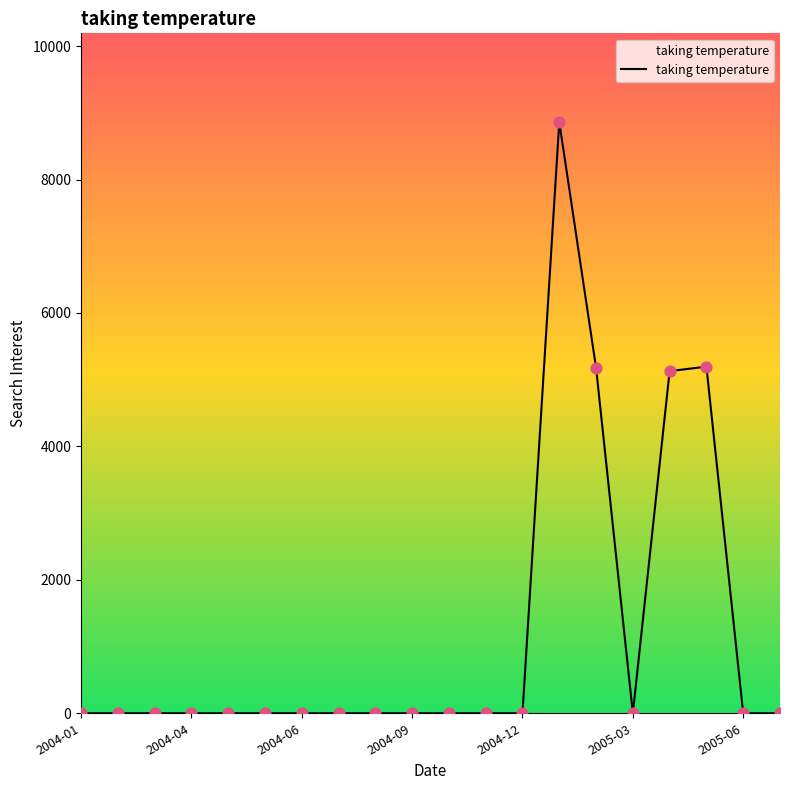

What is the difference between the maximum and minimum values?

8862.1